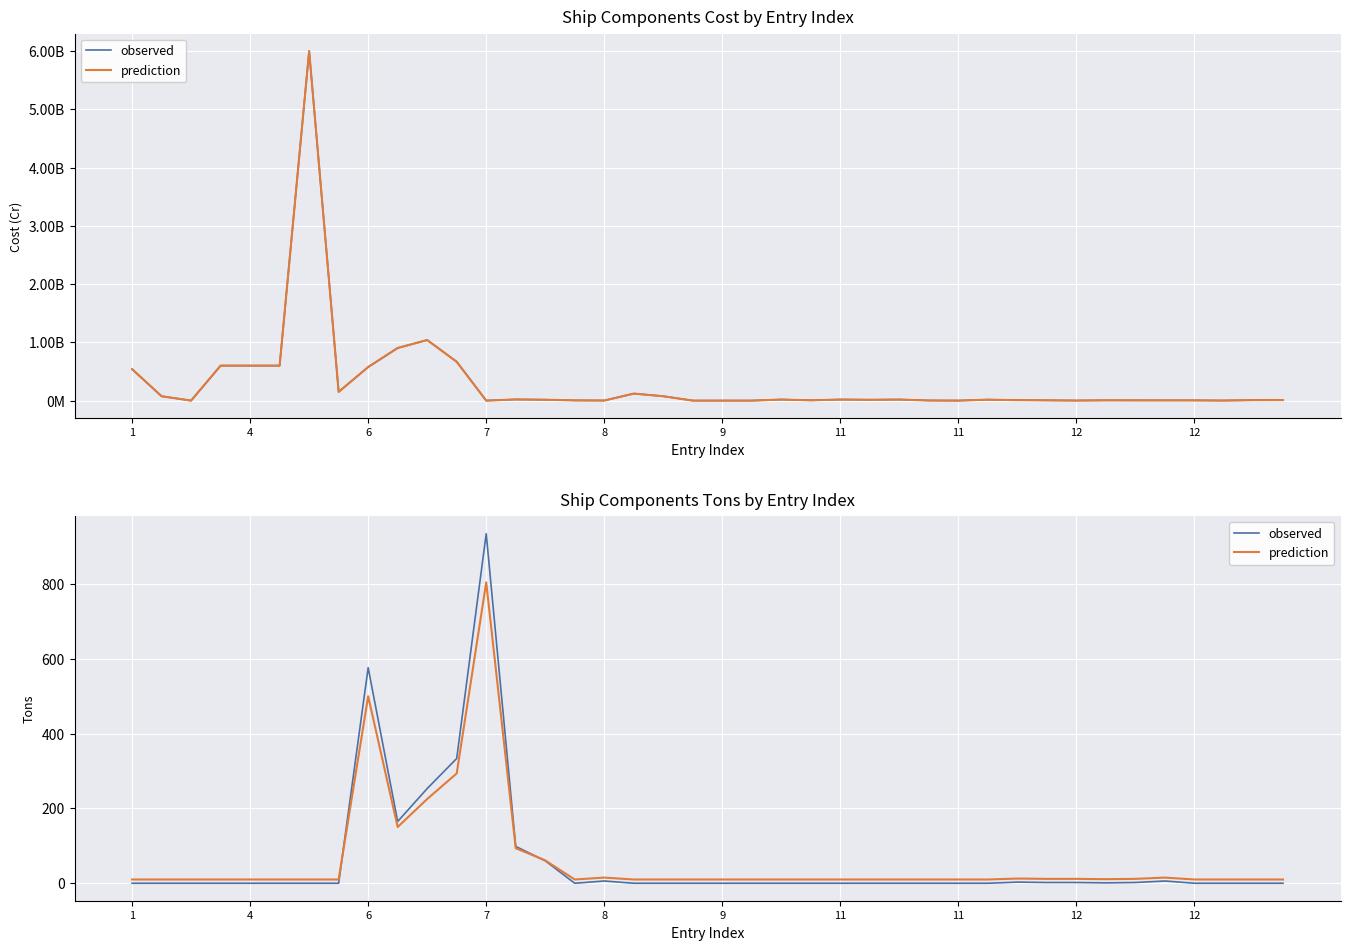

What is the maximum value for prediction?

803.9